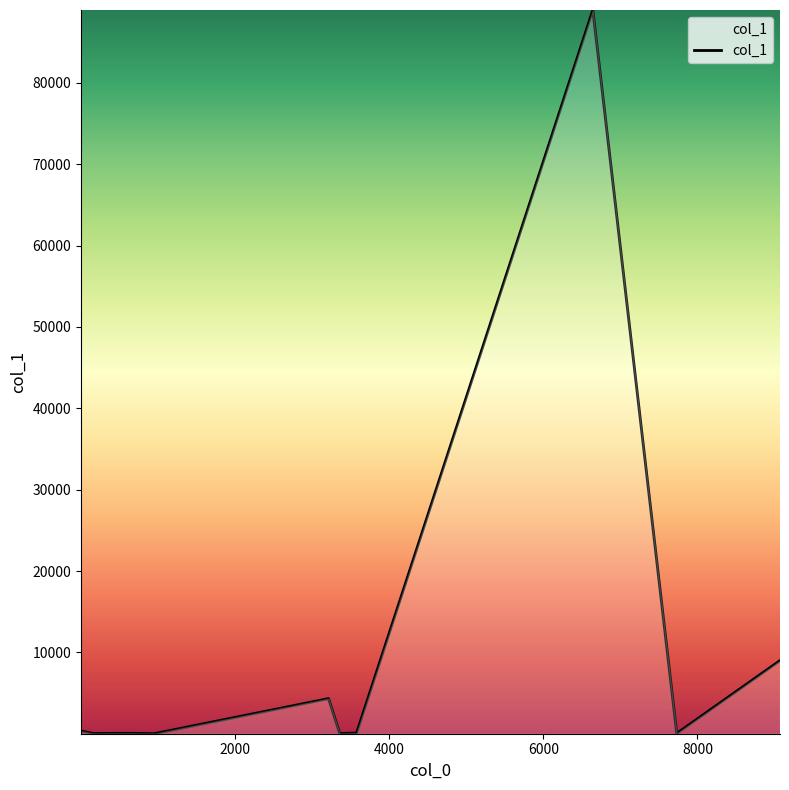

What is the difference between the maximum and minimum values?

88936